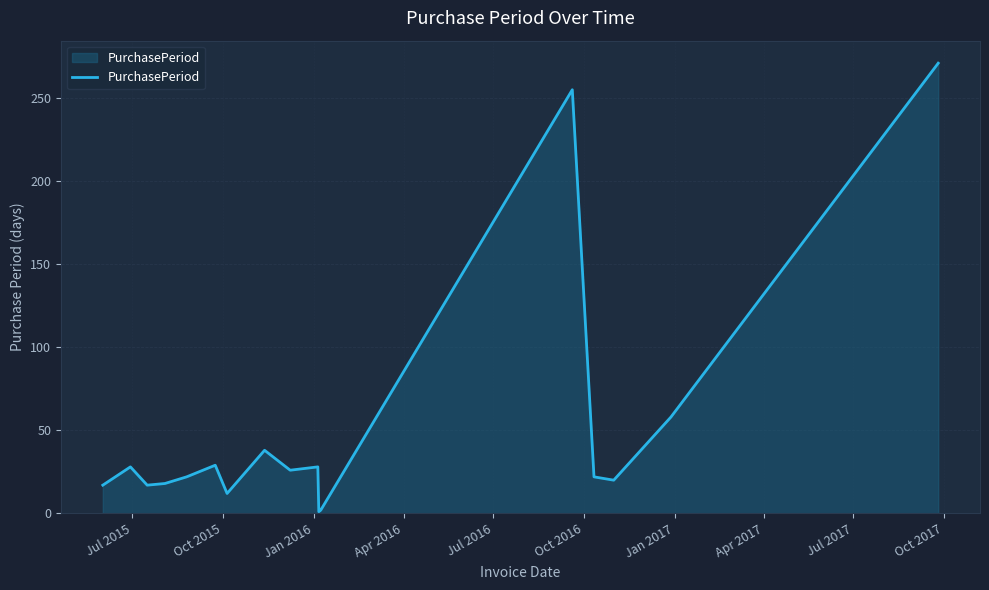

What is the maximum value shown in the chart?

271